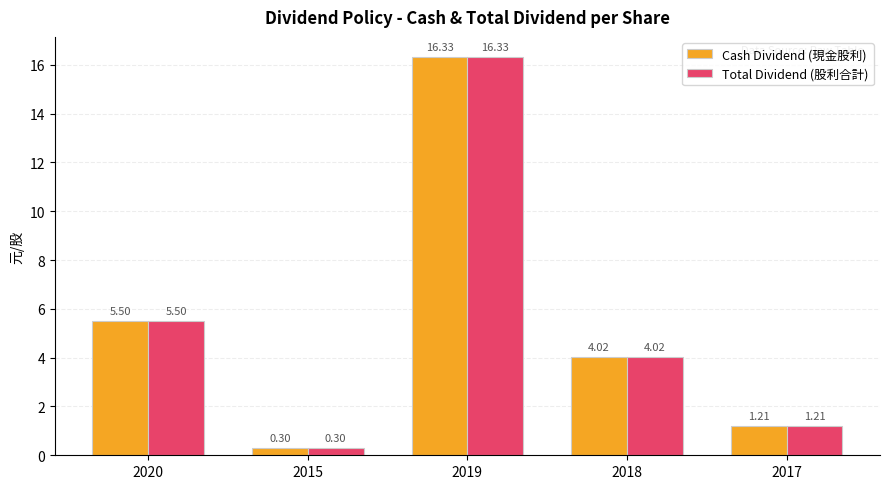

What is the highest value of the Cash Dividend (現金股利) series?

16.3